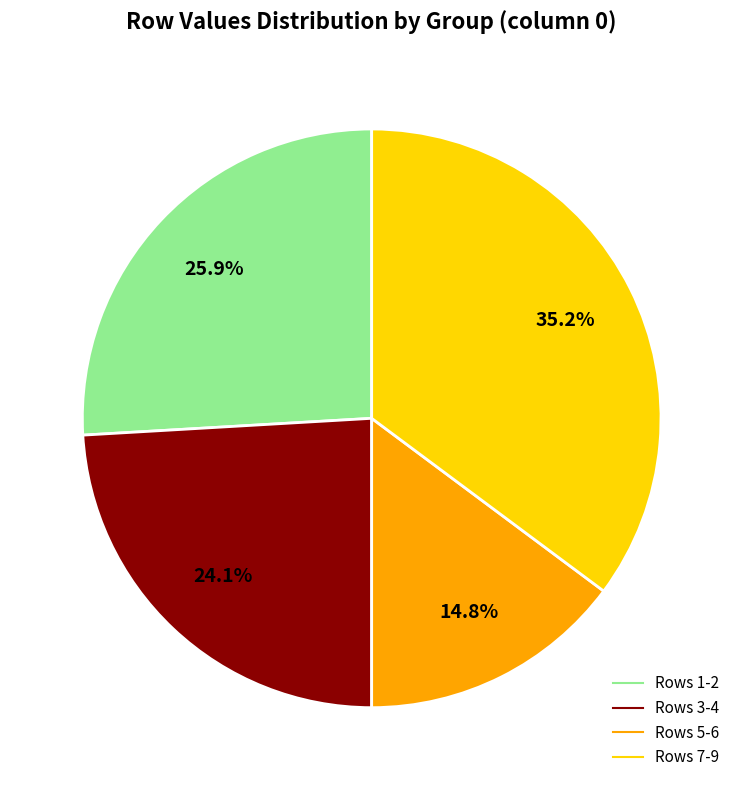

Is there a majority slice in this chart?

No